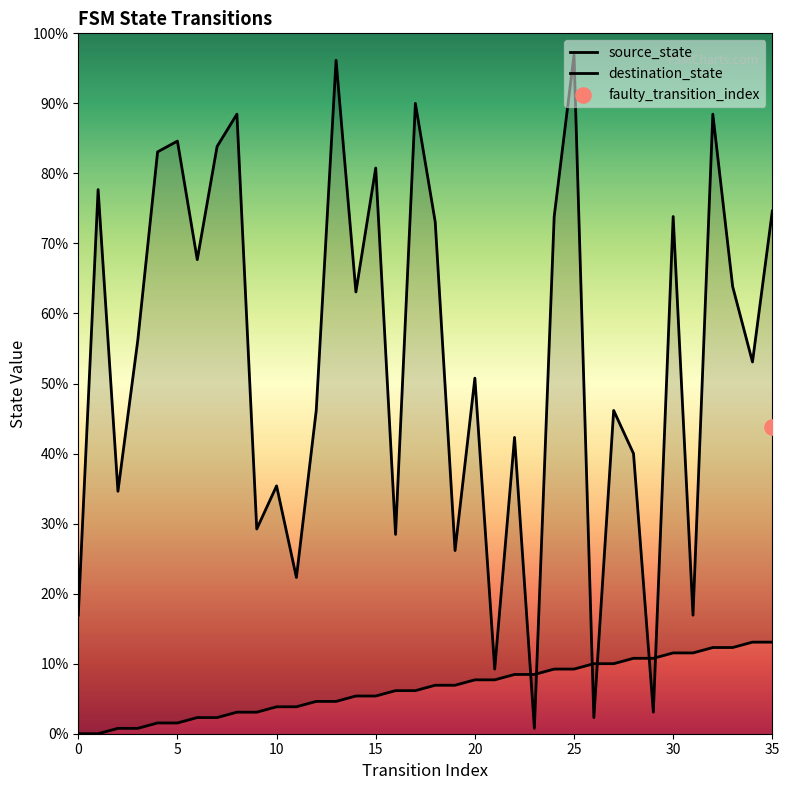

Which series reaches the minimum Y coordinate?

source_state